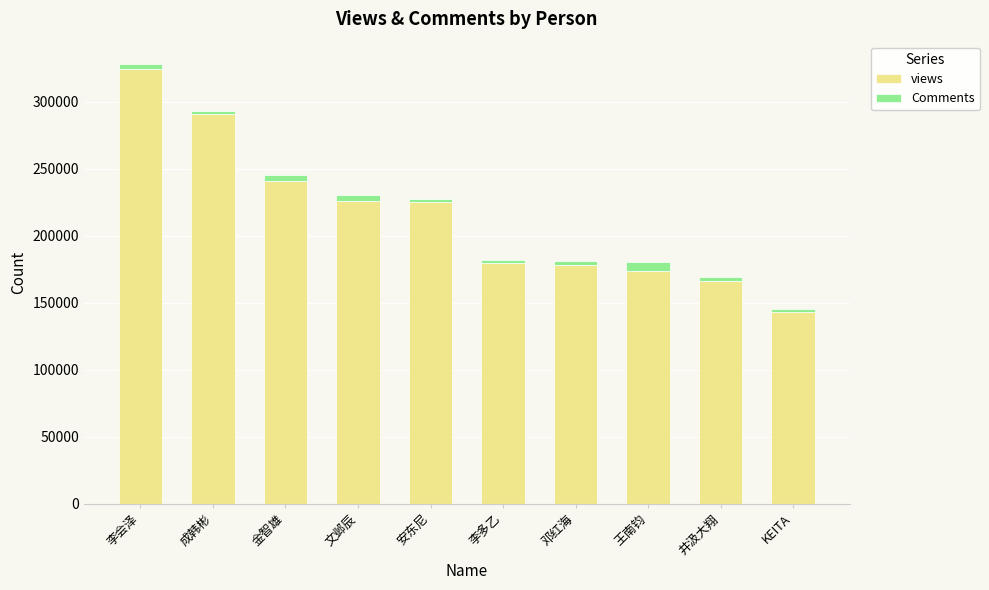

What is the average value of the views series?

214934